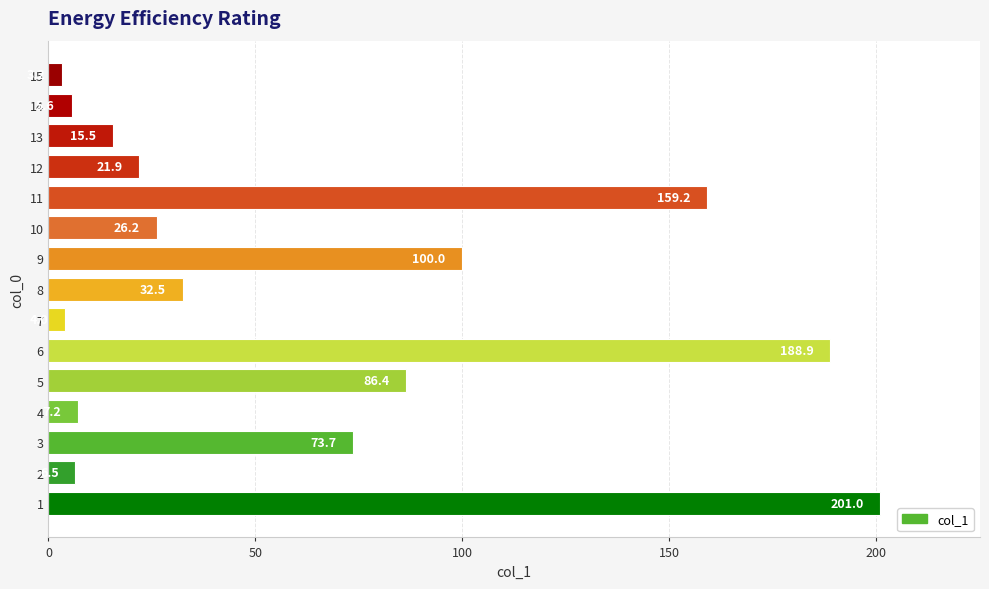

Reading top to bottom, transcribe all the data shown in this chart.

15=3.2	14=5.6	13=15.5	12=21.9	11=159.2	10=26.2	9=100.0	8=32.5	7=4.0	6=188.9	5=86.4	4=7.2	3=73.7	2=6.5	1=201.0